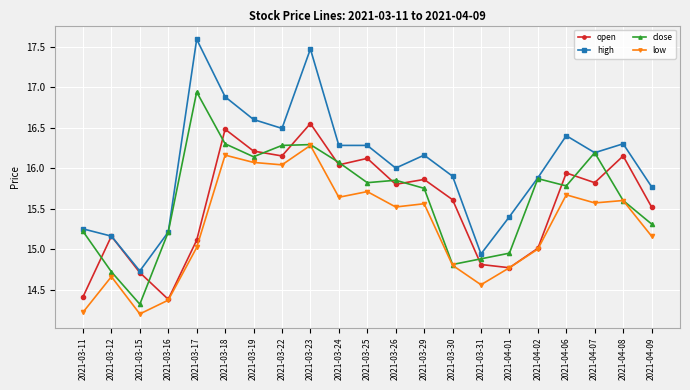

Does the chart display data point markers on the line(s)?

Yes